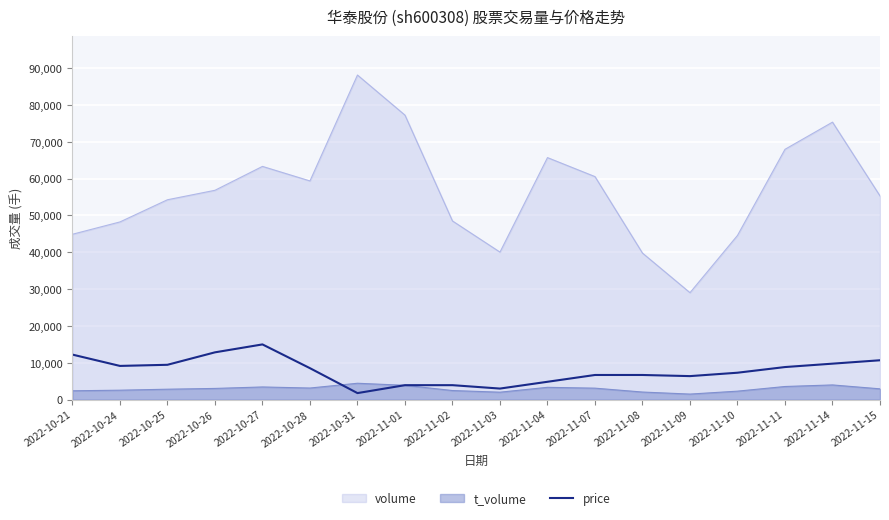

The value of volume at 2022-10-24 is 48247.0. True or false?

True